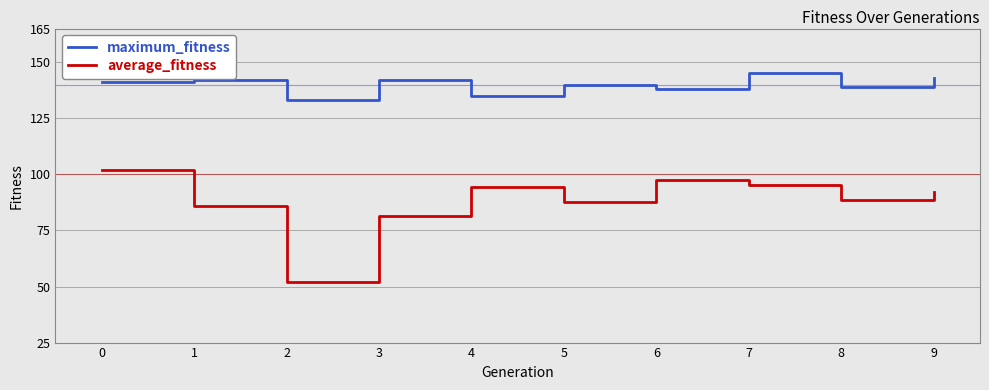

Is this an area chart (filled region under the line)?

No